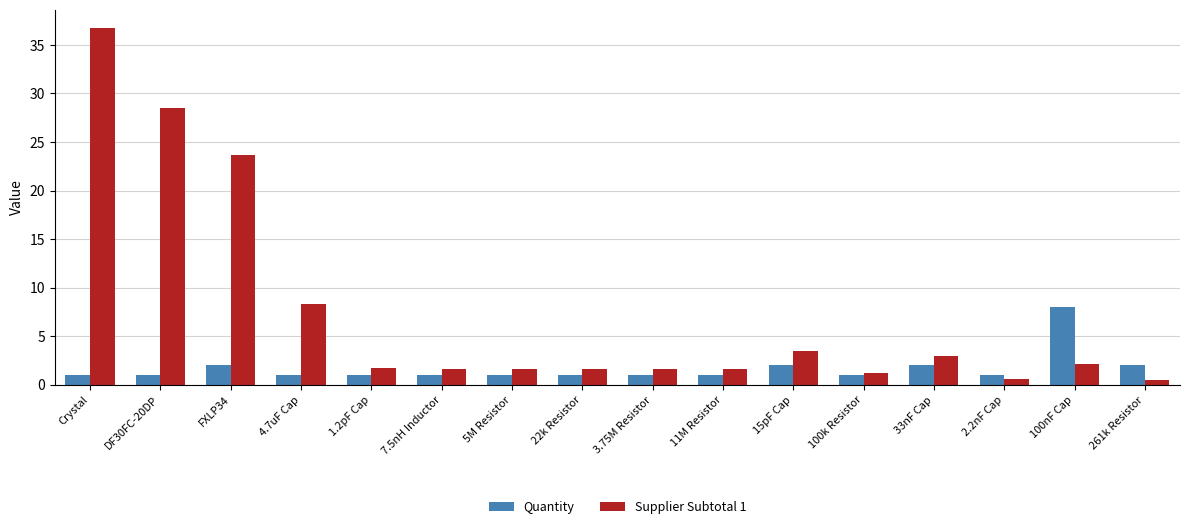

Read the Quantity value at Crystal.

1.0